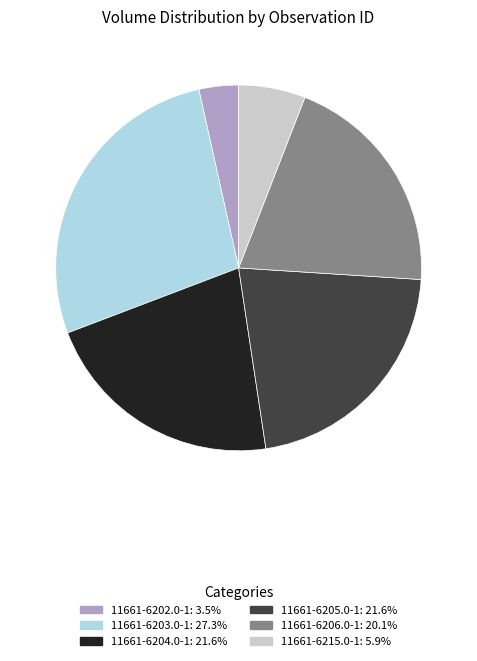

Do 11661-6215.0-1 and 11661-6203.0-1 together represent more than half of the pie?

No